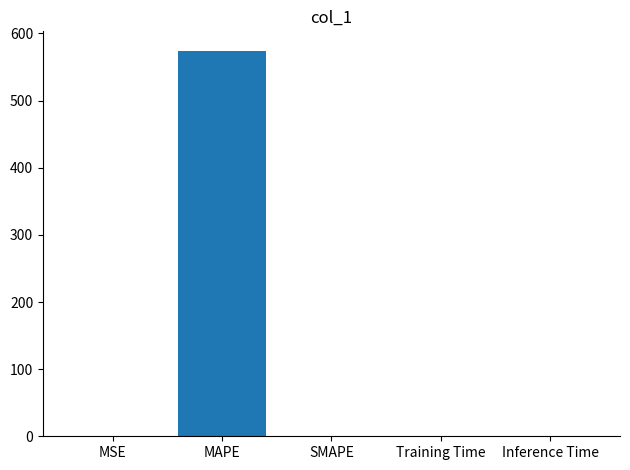

What is the sum of the values at SMAPE and MAPE?

574.5